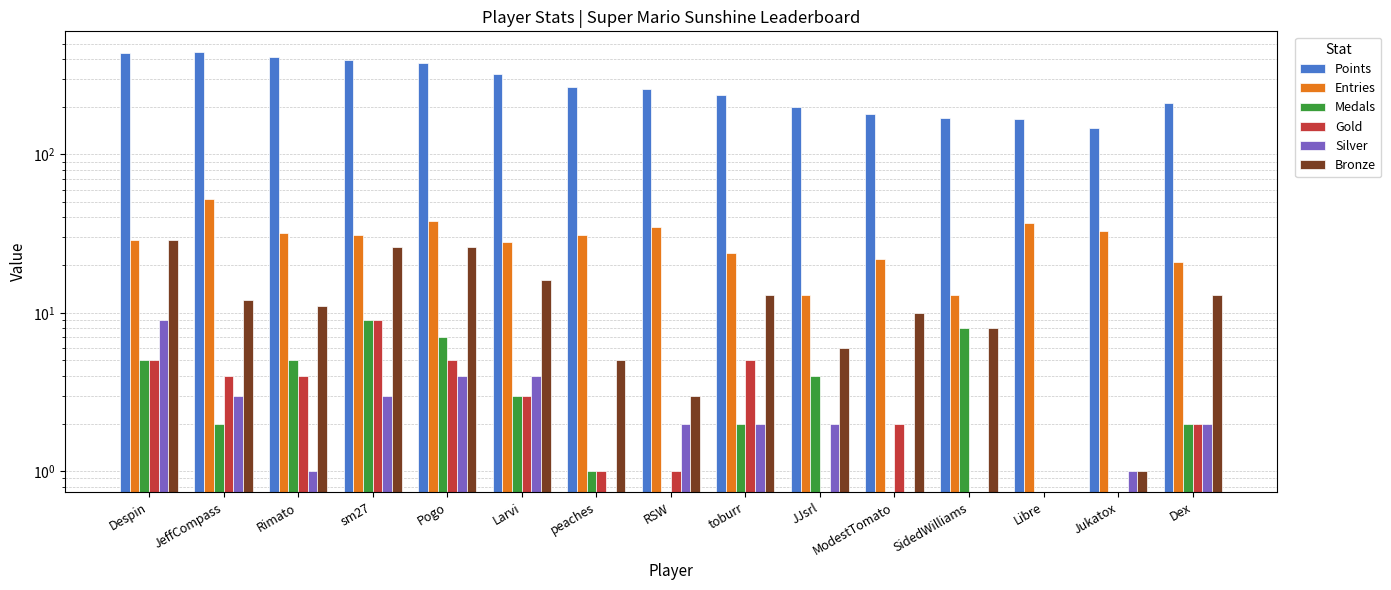

The value of Medals at JeffCompass is 1. True or false?

False